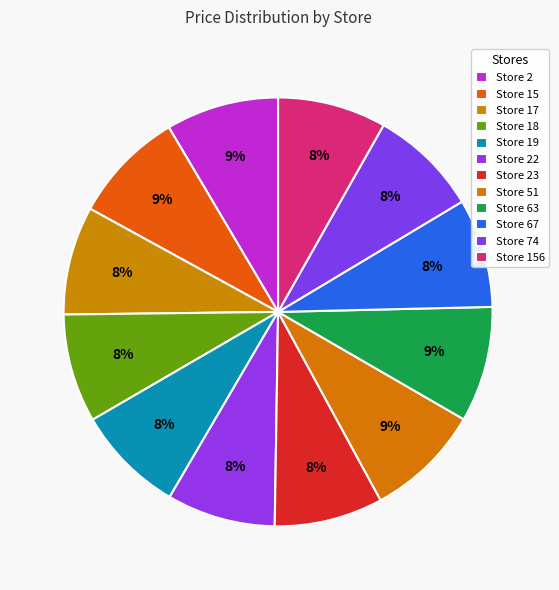

Count the number of slices in the pie.

12